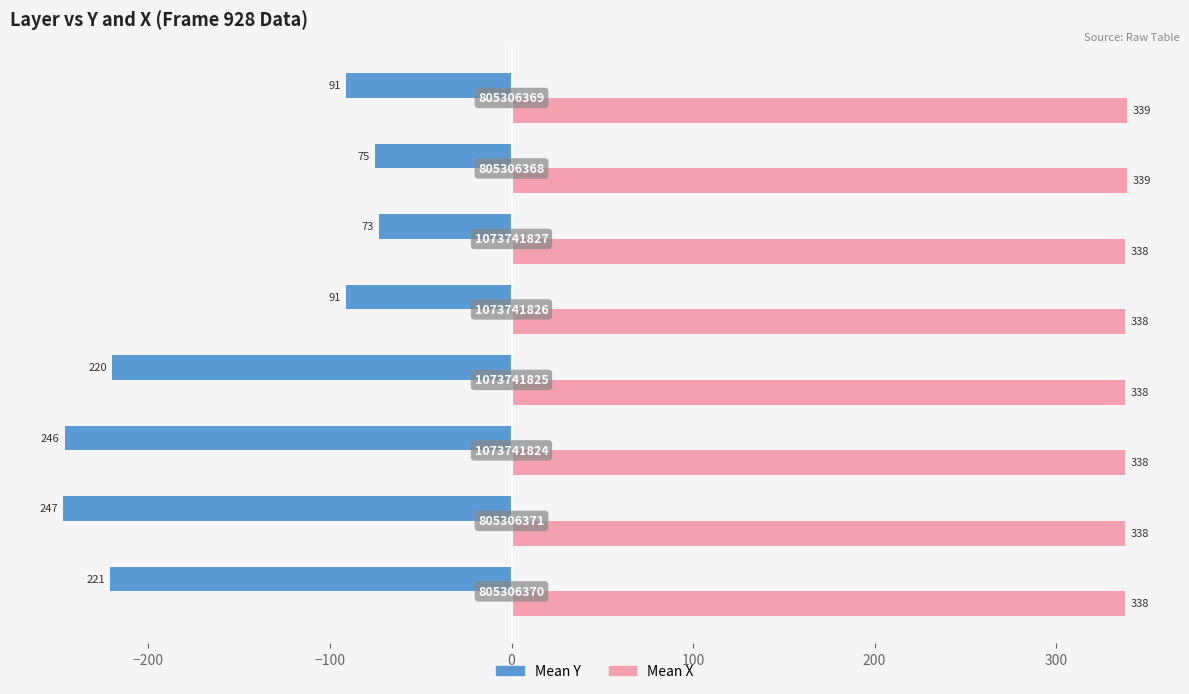

What are all the series names shown in the legend?

Mean Y, Mean X